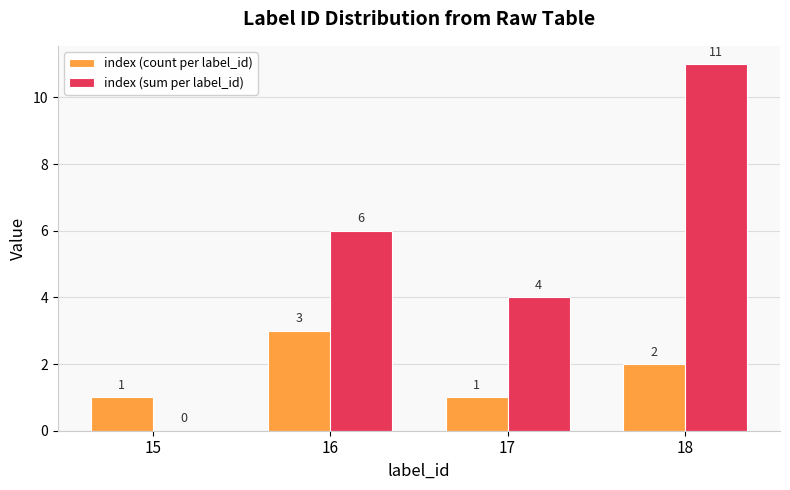

Between 15 and 18, which series saw the biggest shift?

index (sum per label_id)